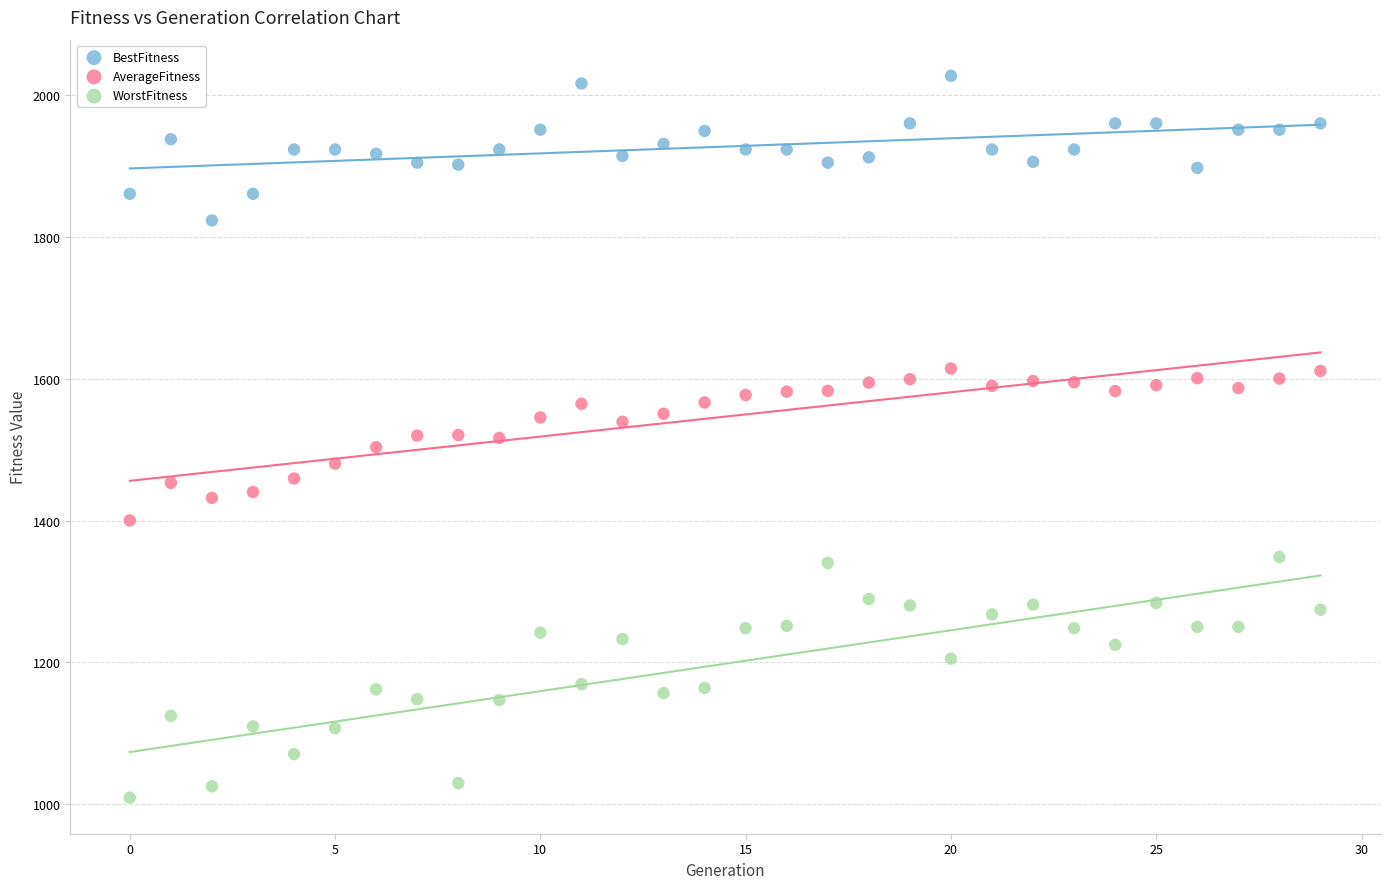

Which series reaches the minimum Y coordinate?

WorstFitness